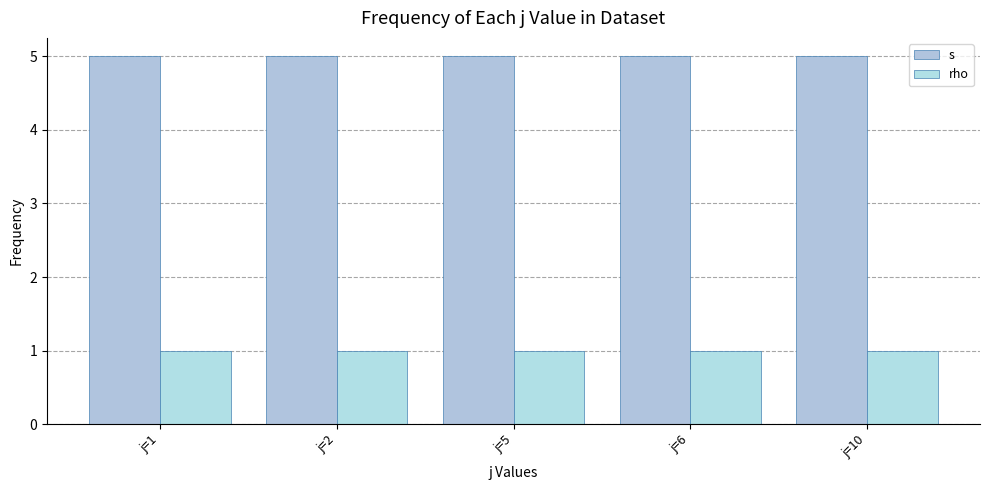

Between j=1 and j=6, which series saw the biggest shift?

s